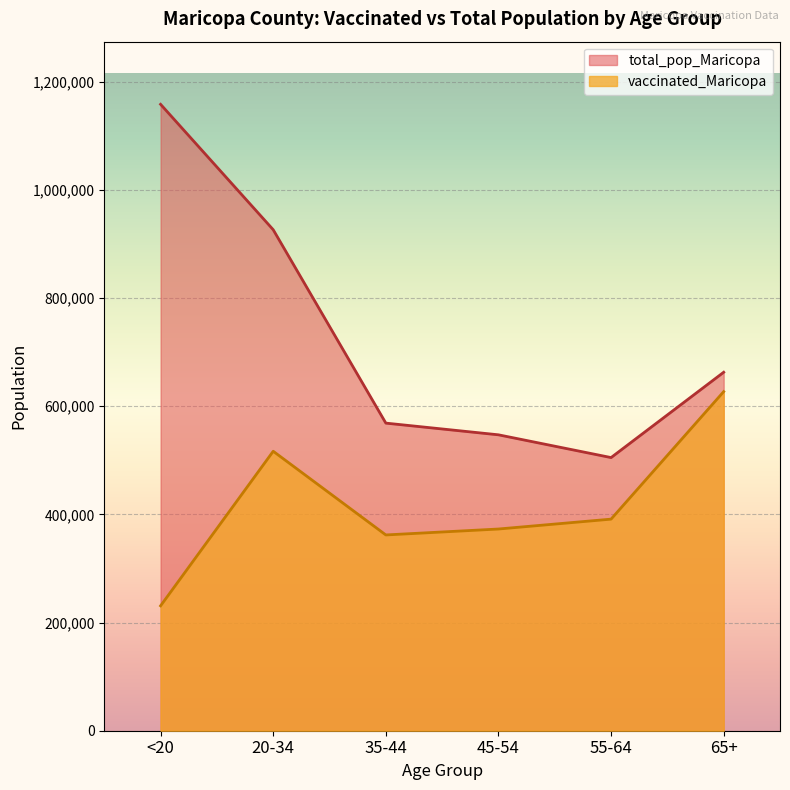

Rank the series at 35-44 from lowest to highest value.

vaccinated_Maricopa, total_pop_Maricopa